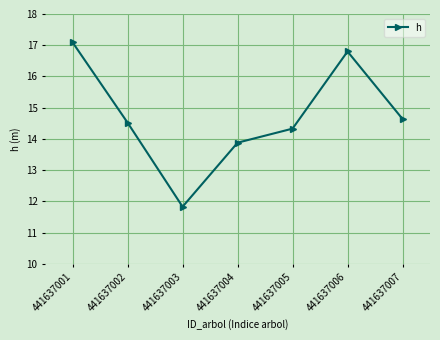

The chart shows a value of 18.0 at 441637003. True or false?

False